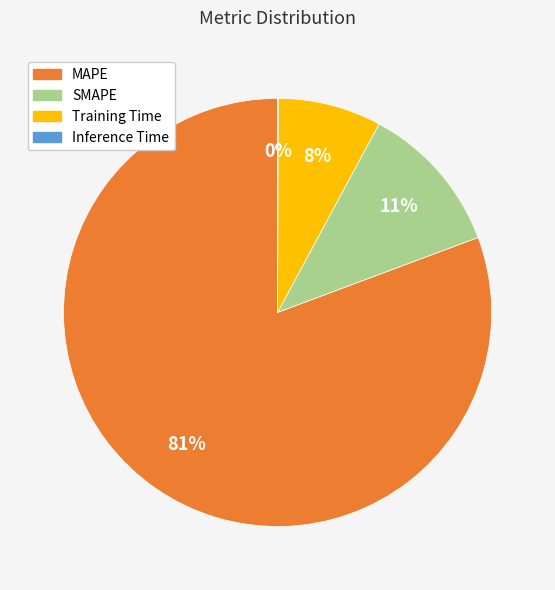

Is the sum of SMAPE and Training Time greater than half?

No